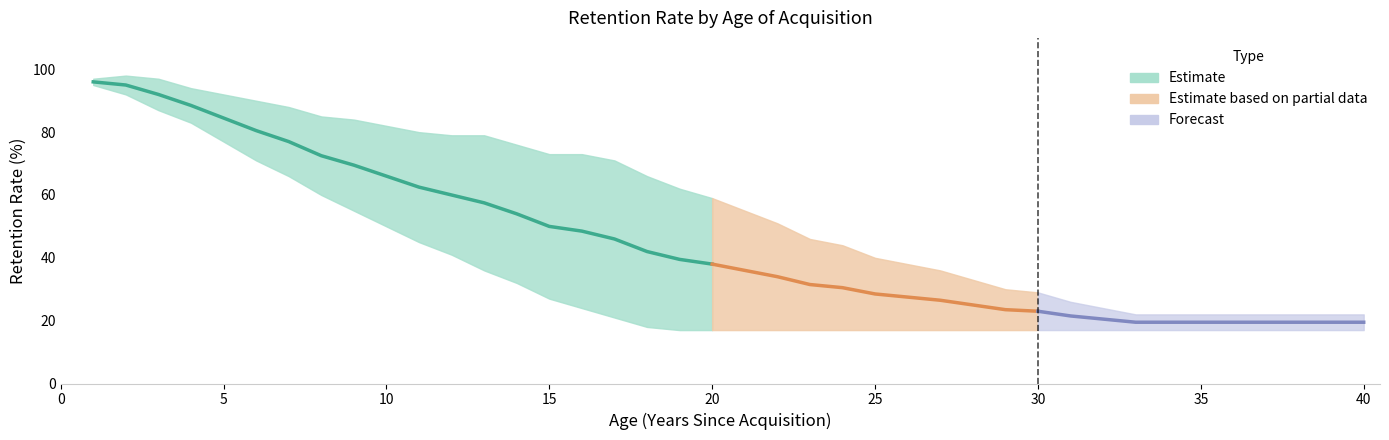

True or false: Age 15 (lower) and Age 25 (upper) cross at least once.

False